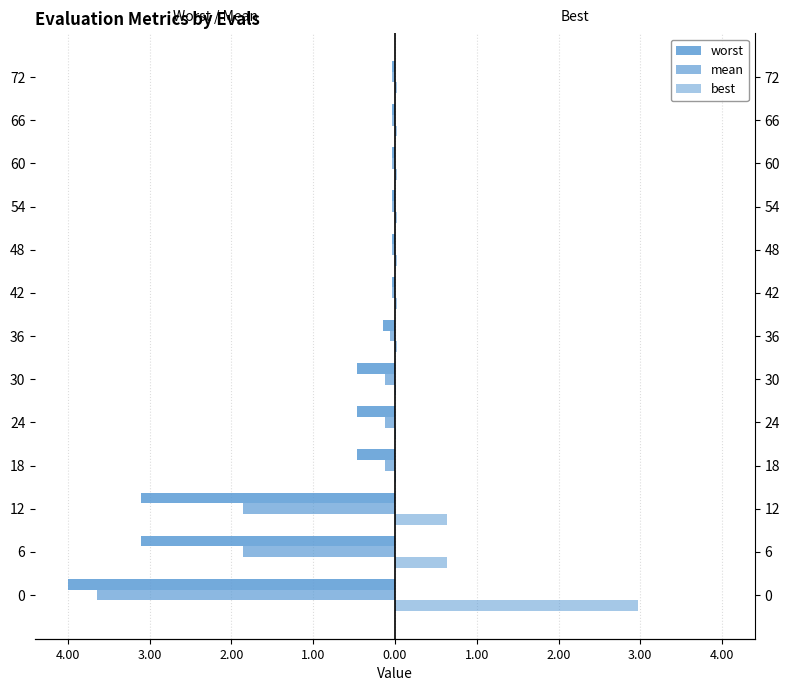

Which series has the largest total across all categories?

best